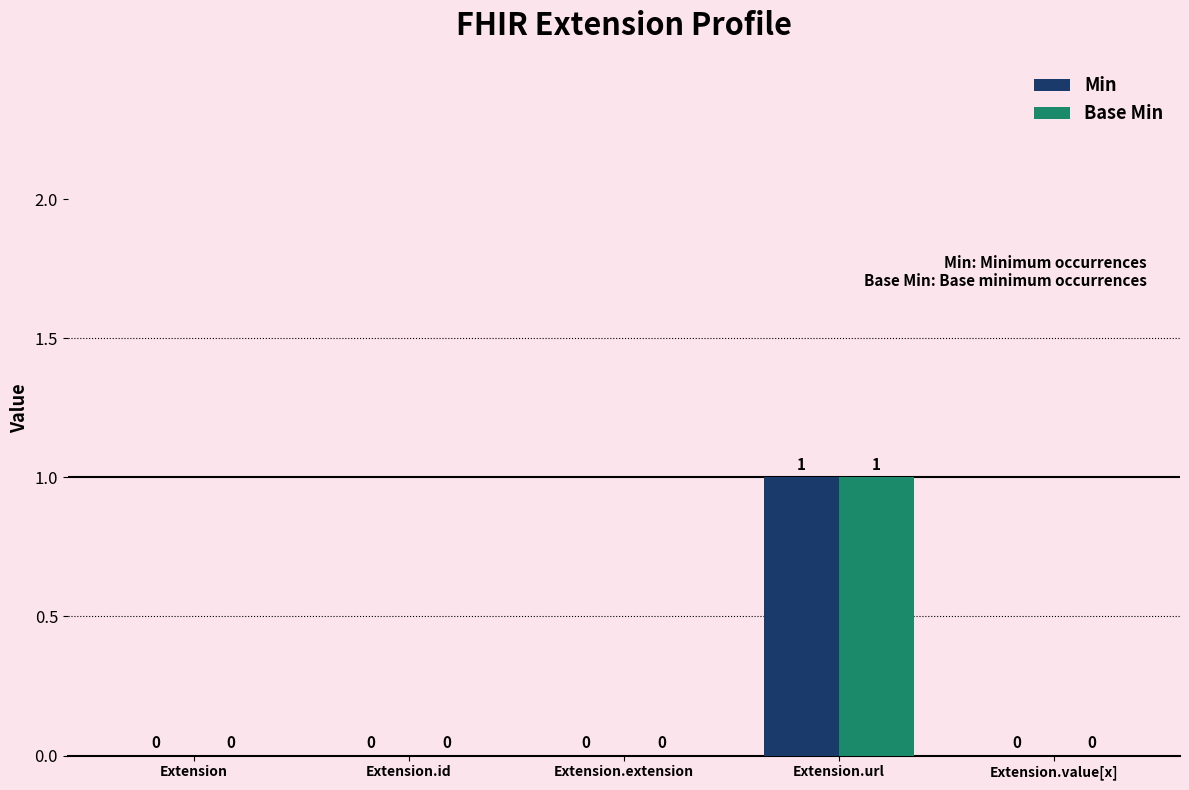

At which category is the sum across all series the highest?

Extension.url